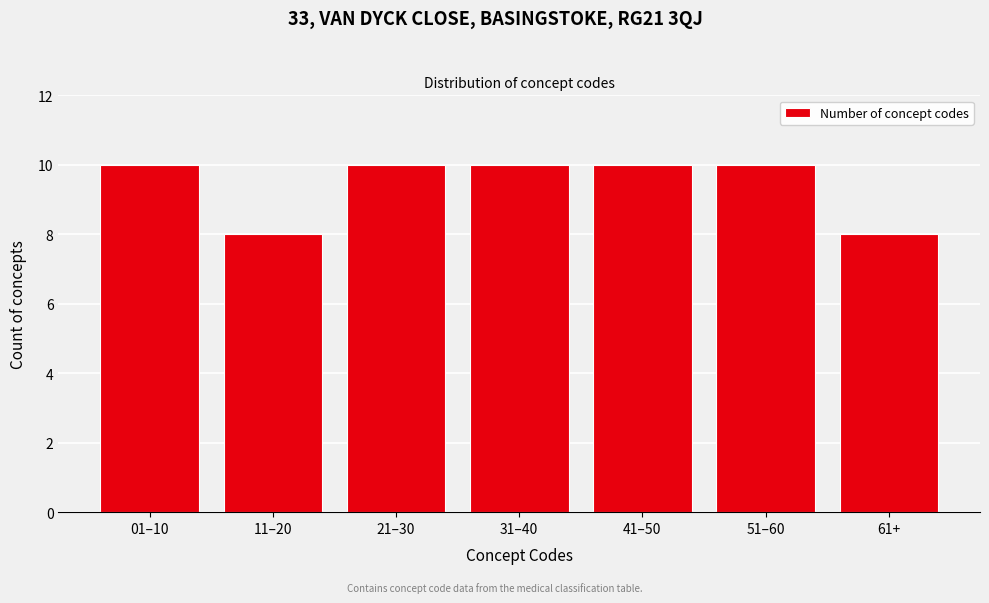

Reading left to right, list all the values displayed in this chart.

10	8	10	10	10	10	8